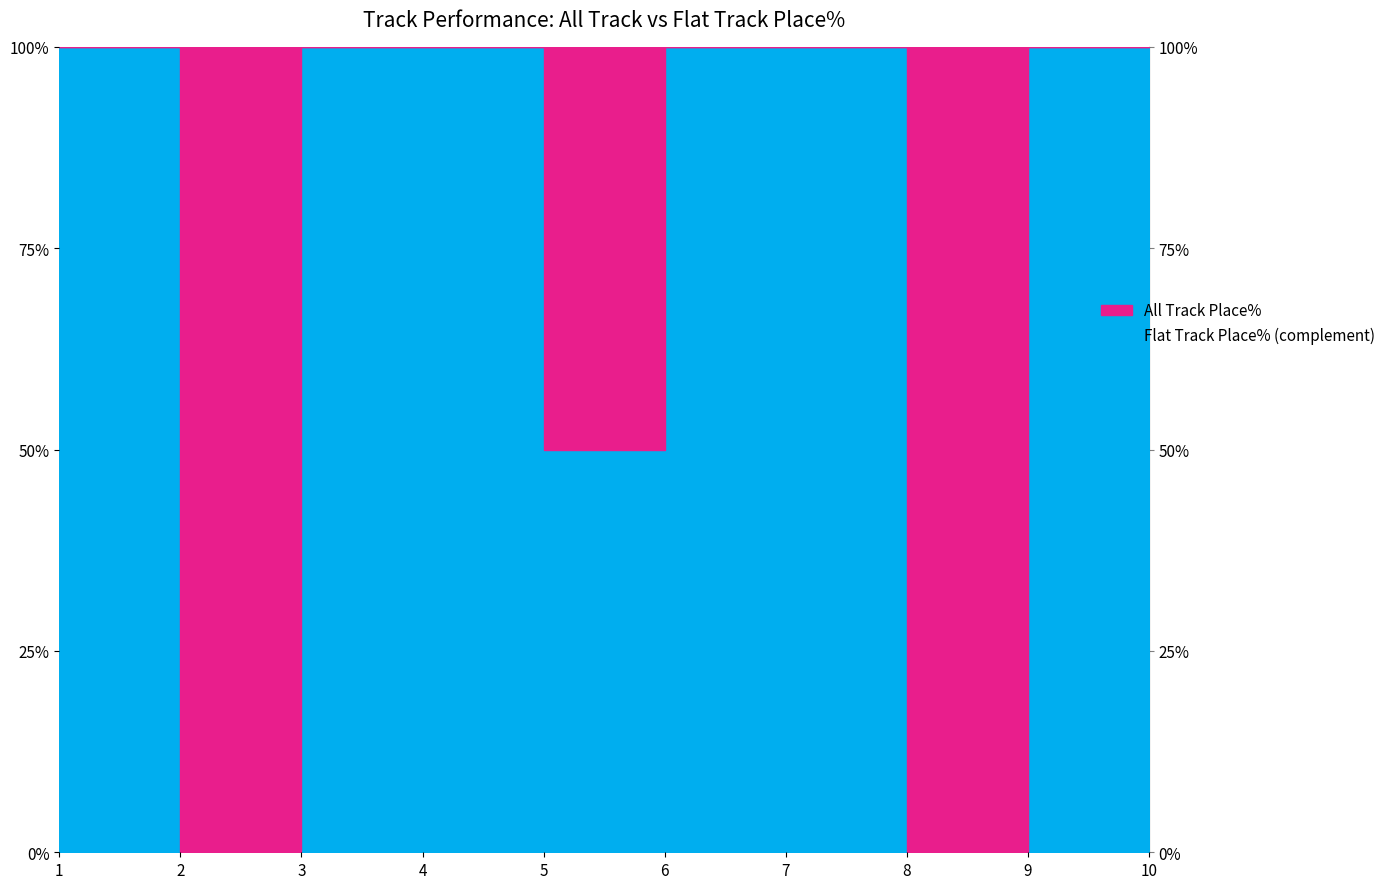

How many All Track Place% values are between 0 and 50?

8